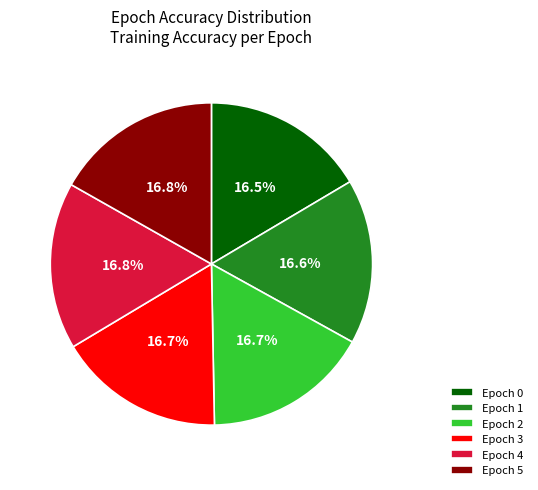

Does Epoch 3 account for over 50% of the chart?

No